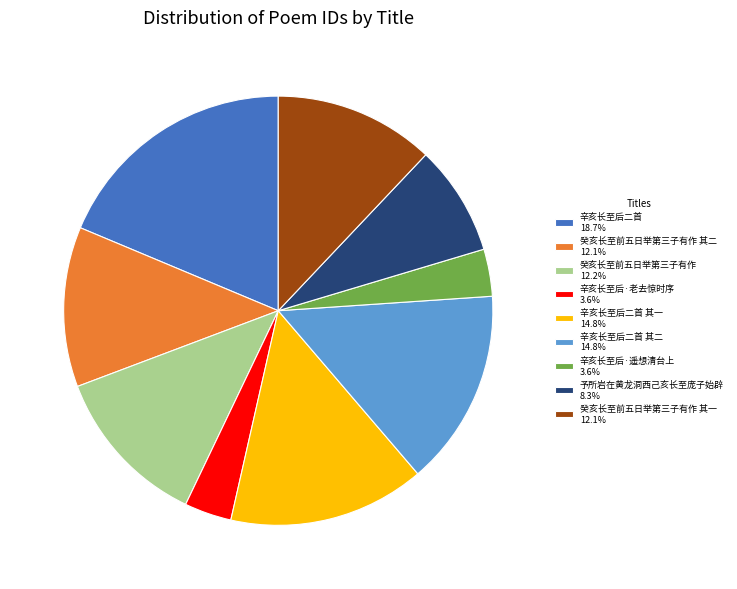

Is there a majority slice in this chart?

No